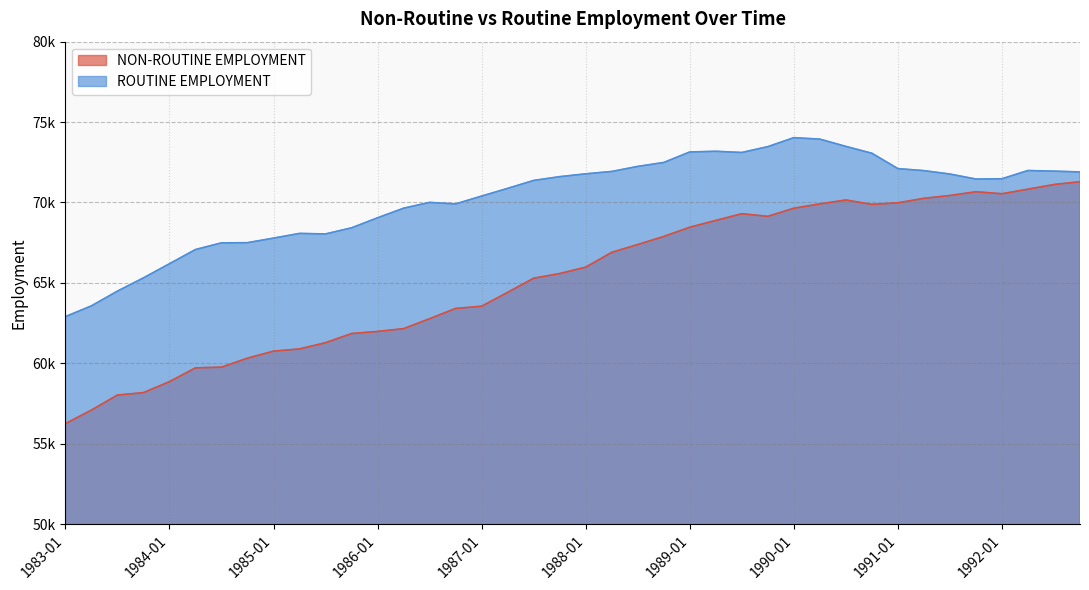

What is the value of the ROUTINE EMPLOYMENT point at the 12th from the left?

68424.7